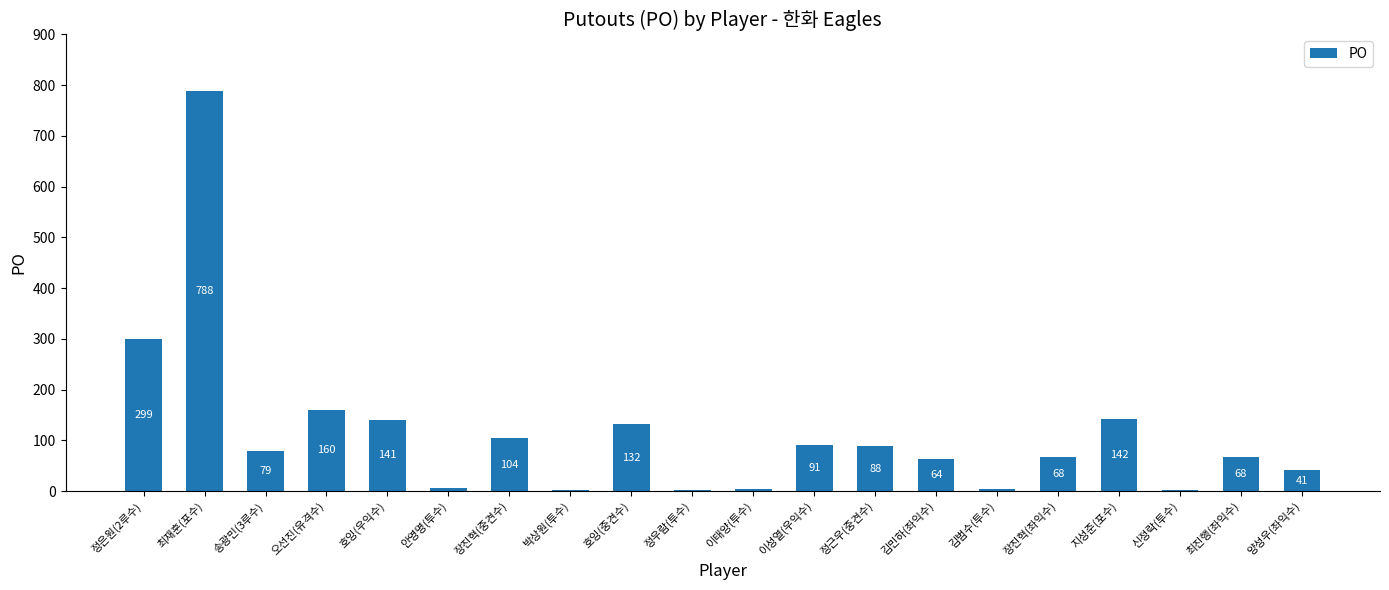

Reading left to right, extract all data points from this chart.

정은원(2루수)=299	최재훈(포수)=788	송광민(3루수)=79	오선진(유격수)=160	호잉(우익수)=141	안영명(투수)=6	장진혁(중견수)=104	박상원(투수)=3	호잉(중견수)=132	정우람(투수)=2	이태양(투수)=4	이성열(우익수)=91	정근우(중견수)=88	김민하(좌익수)=64	김범수(투수)=4	장진혁(좌익수)=68	지성준(포수)=142	신정락(투수)=2	최진행(좌익수)=68	양성우(좌익수)=41